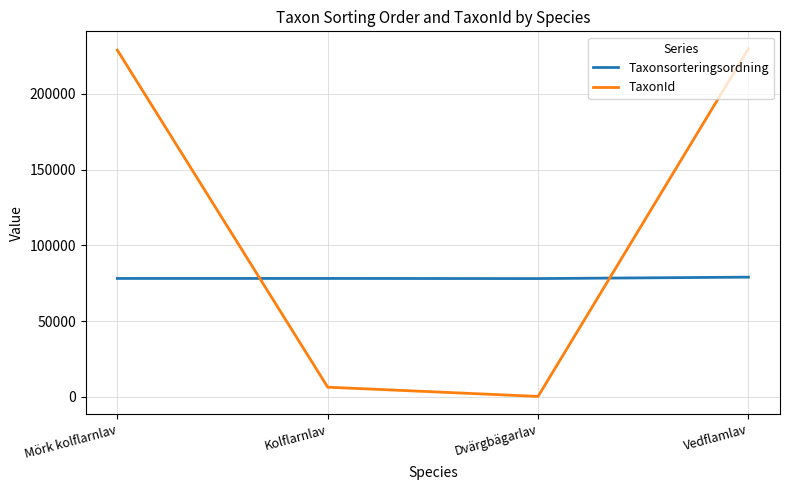

At which label is TaxonId closest to 115087?

Kolflarnlav